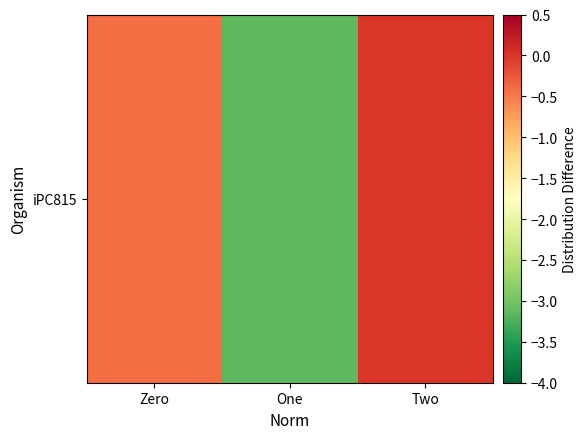

The chart shows a value of -0.0 at Two. True or false?

True